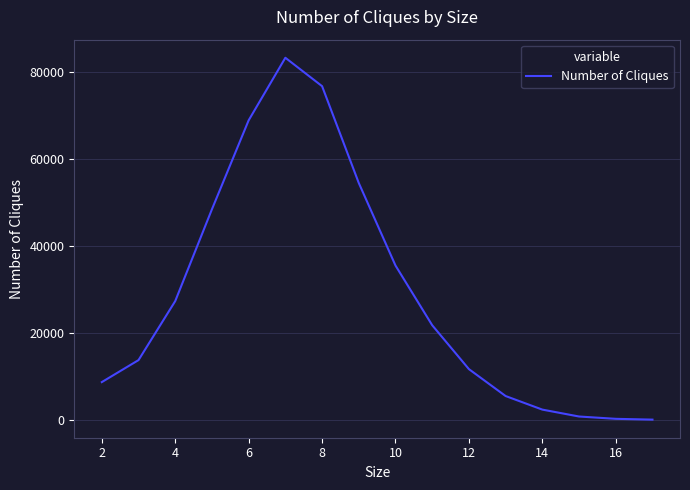

What is the difference between the maximum and minimum values?

83243